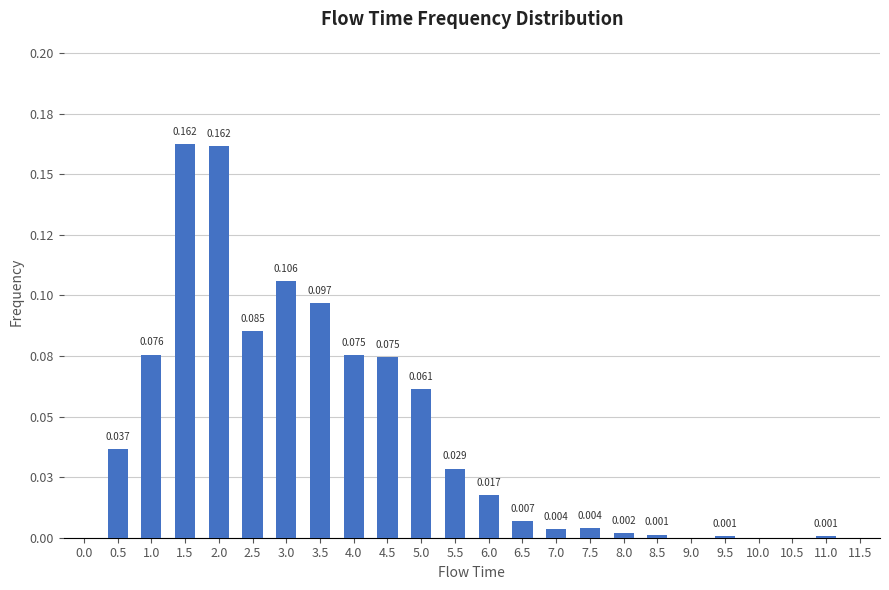

Are the bars horizontal?

No